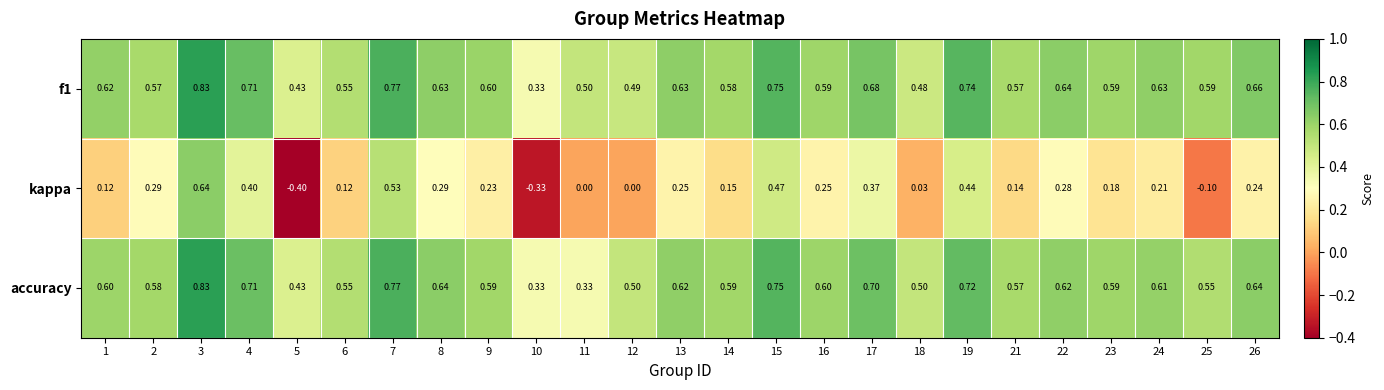

How many data points does each series have?

25